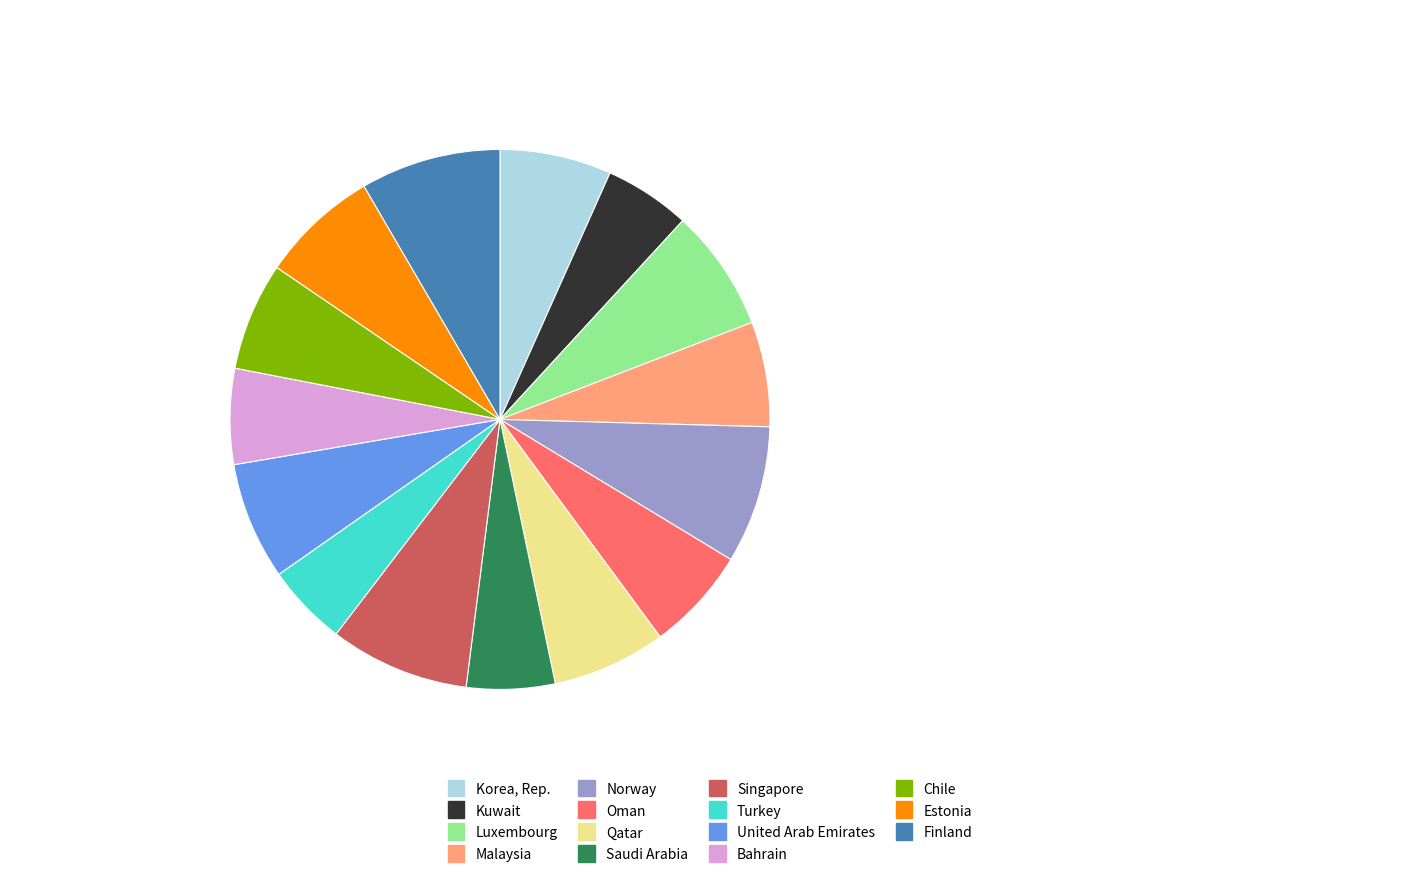

Is the sum of Kuwait and Qatar greater than half?

No